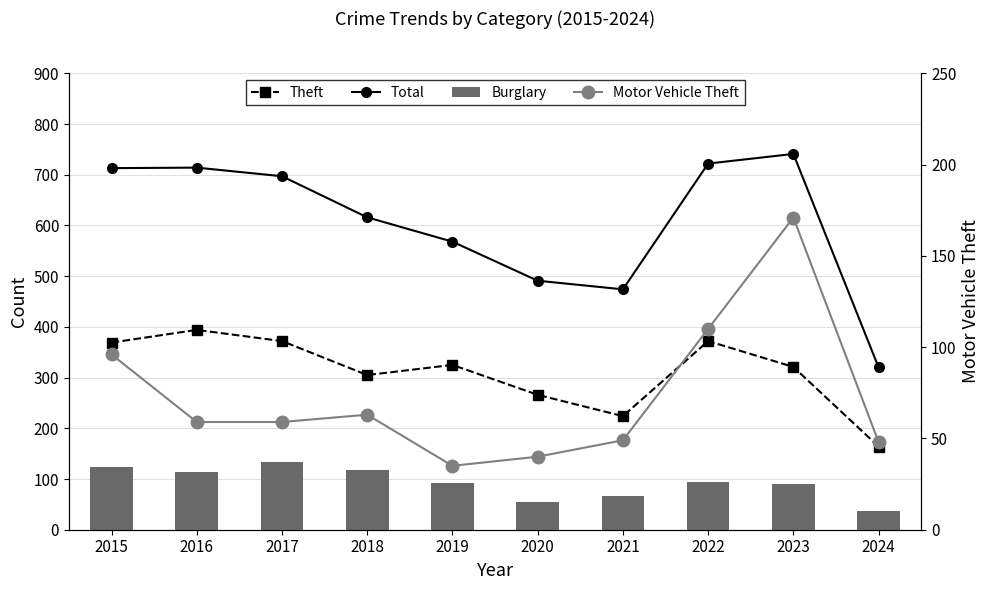

At how many categories does at least one series exceed 359?

9